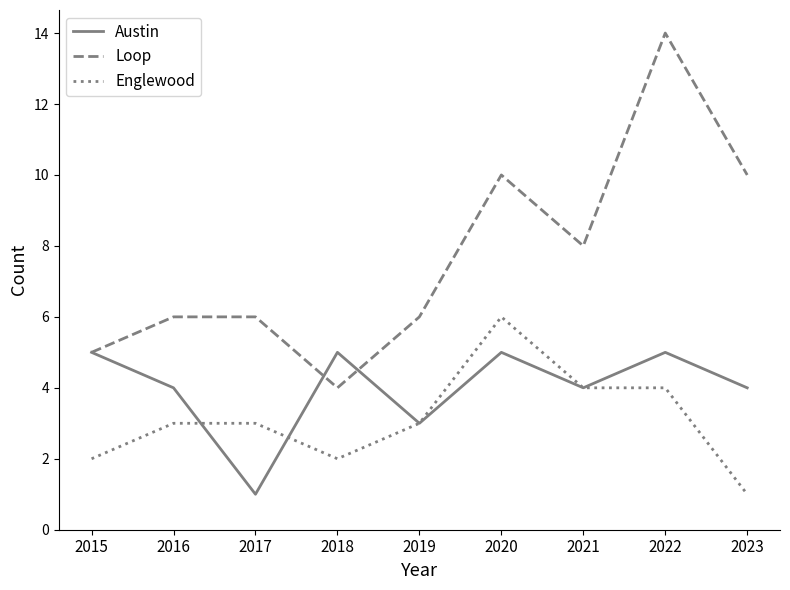

Reading right to left, what are all the values shown in this chart?

Austin: 4	5	4	5	3	5	1	4	5
Loop: 10	14	8	10	6	4	6	6	5
Englewood: 1	4	4	6	3	2	3	3	2